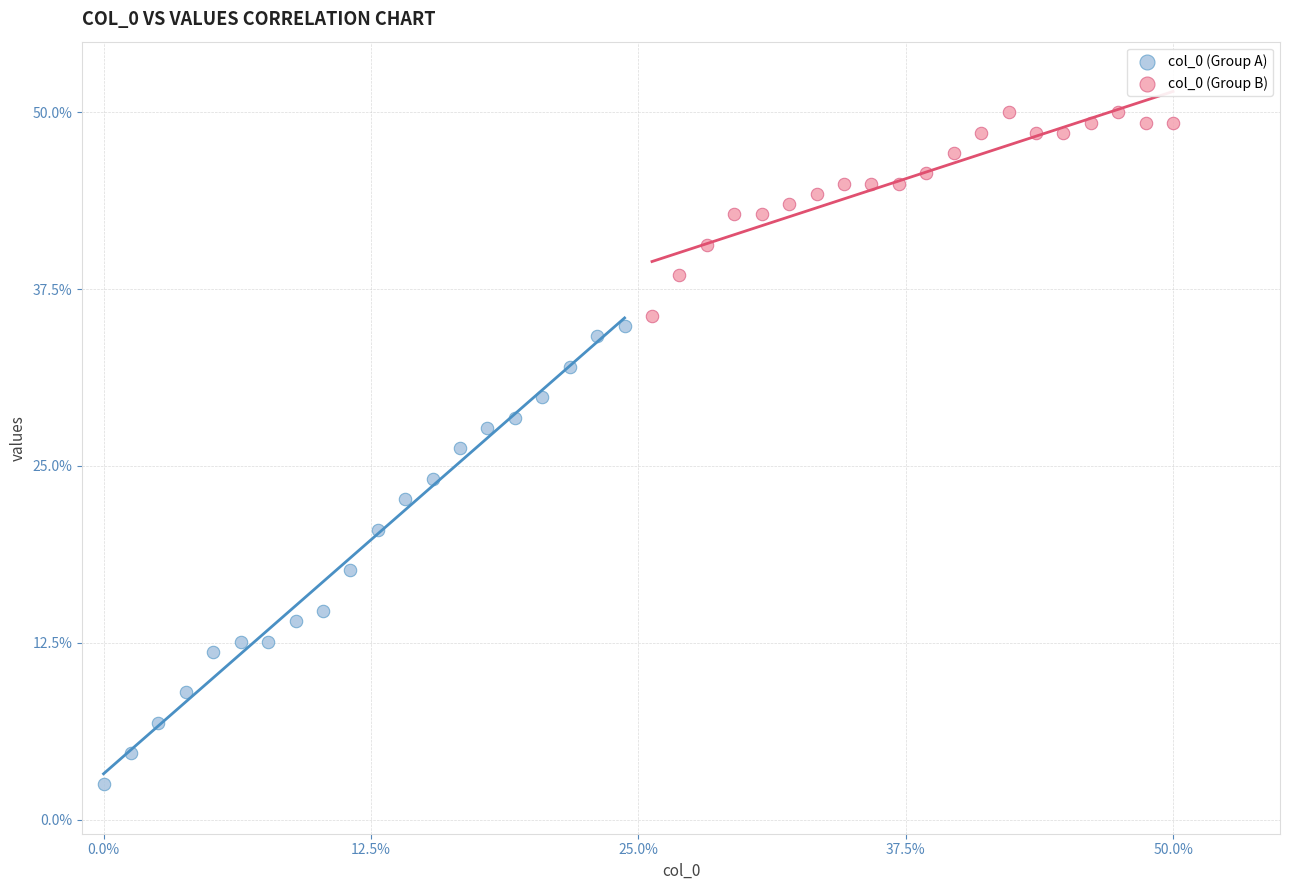

Which series reaches the minimum Y coordinate?

col_0 (Group A)